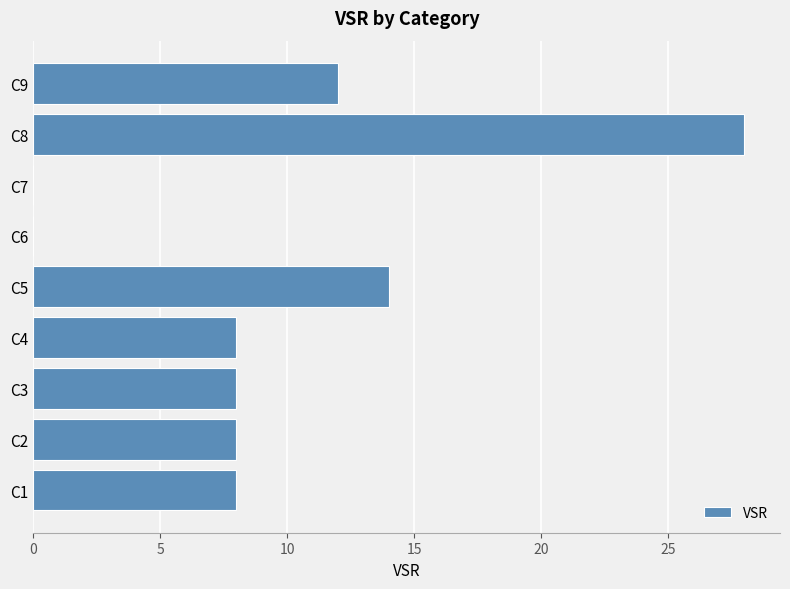

What is the maximum value shown in the chart?

28